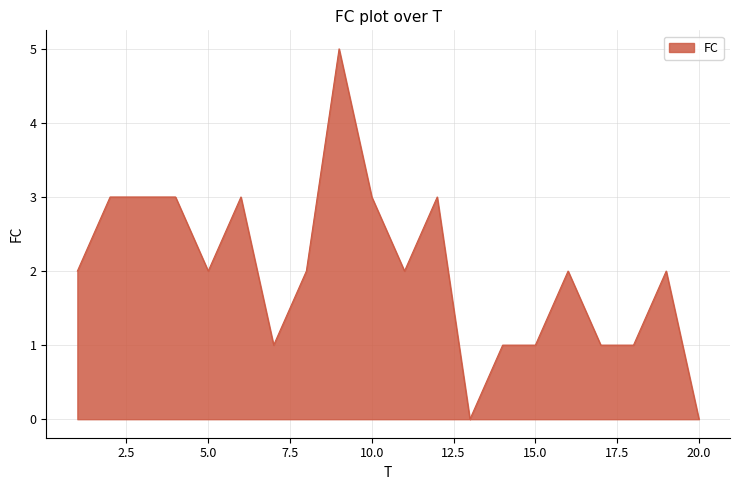

What is the maximum value shown in the chart?

5